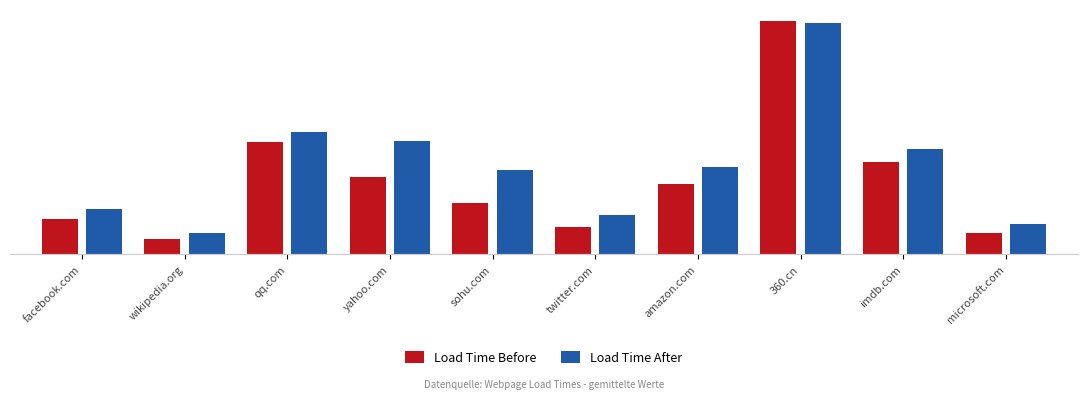

Are the bars horizontal?

No